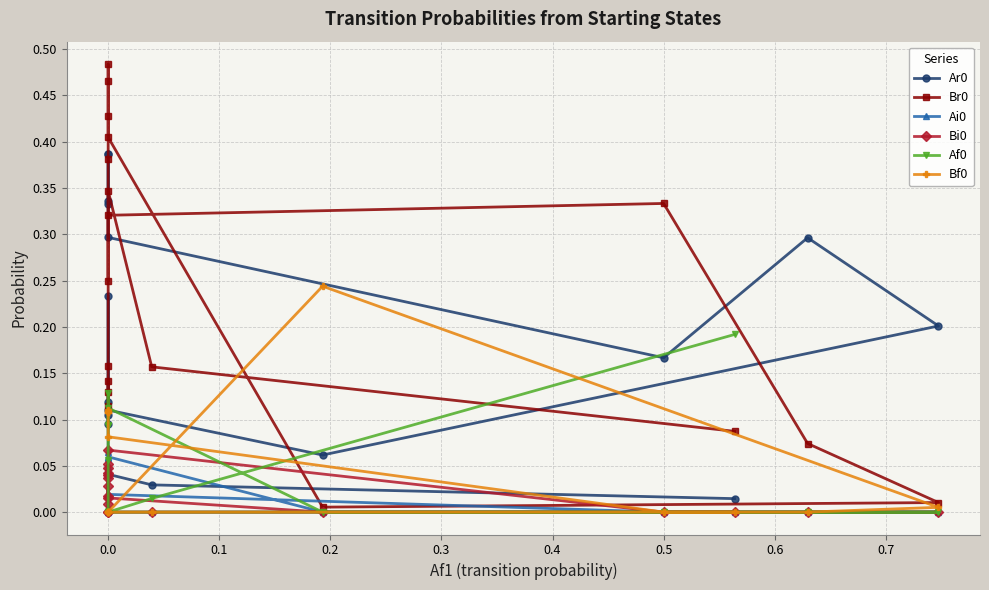

True or false: Bf0 has more than 2 points higher than both neighbors.

False